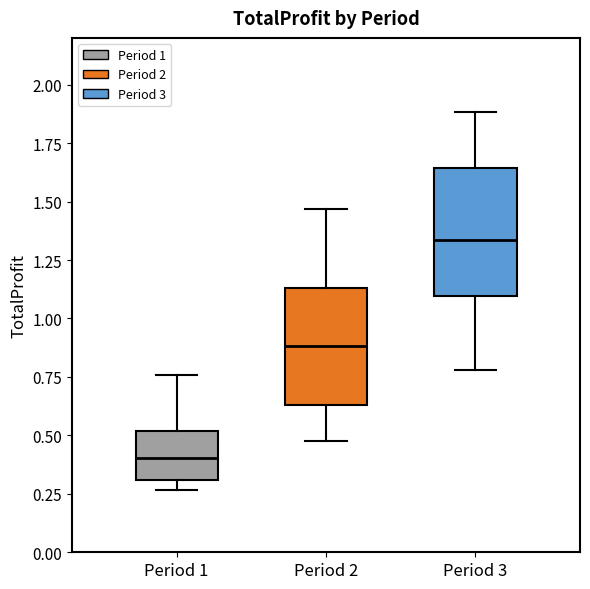

Where does the upper whisker of the box for Period 2 end on the y-axis? The values are not printed on the chart, so give them approximately, as read against the axis.

1.45